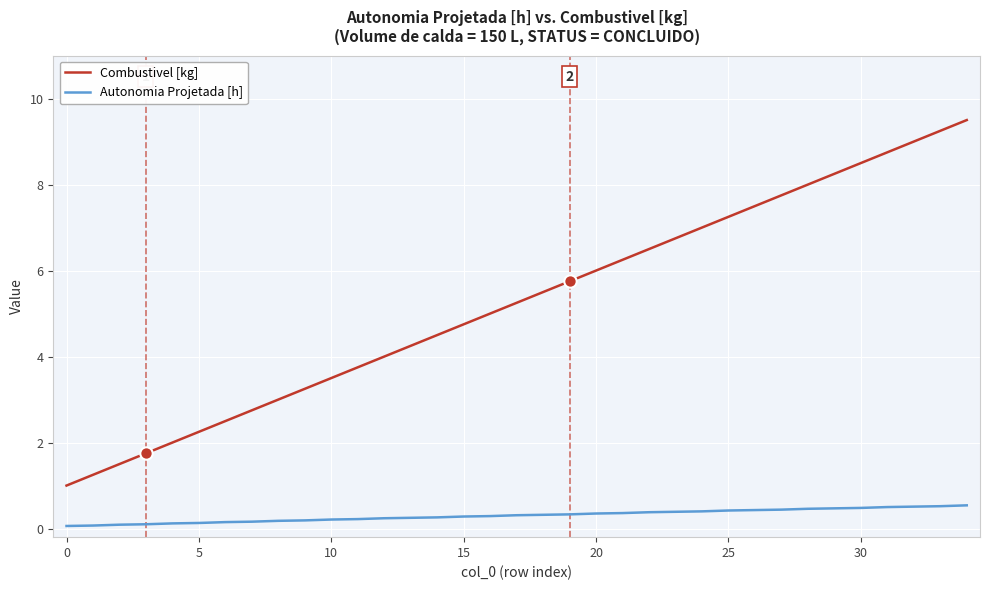

Which series has the largest total across all categories?

Combustivel [kg]